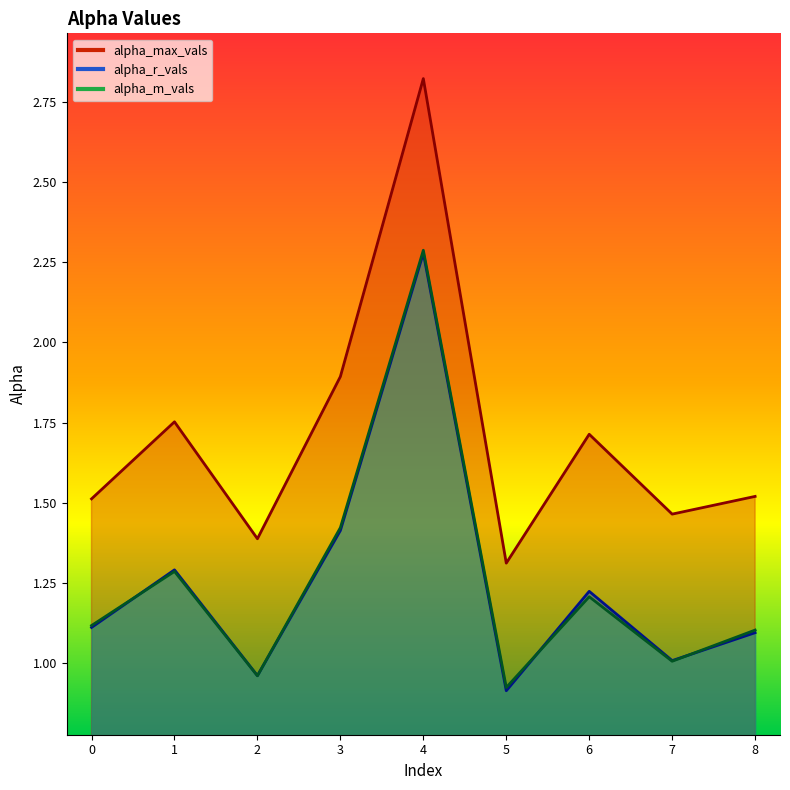

In alpha_m_vals, how many points are lower than both neighbors (excluding endpoints)?

3